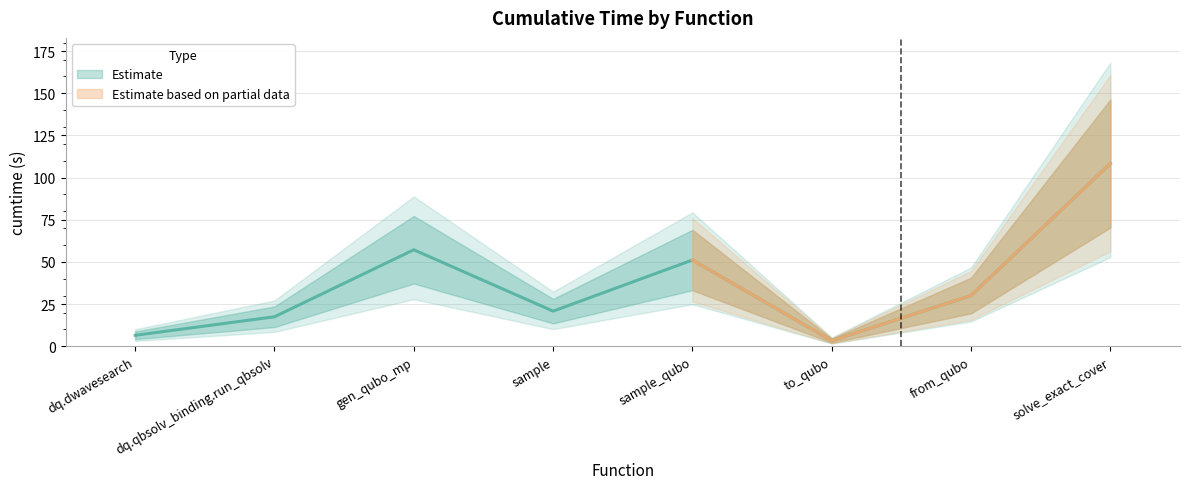

What is the difference between the values at gen_qubo_mp and from_qubo?

27.1